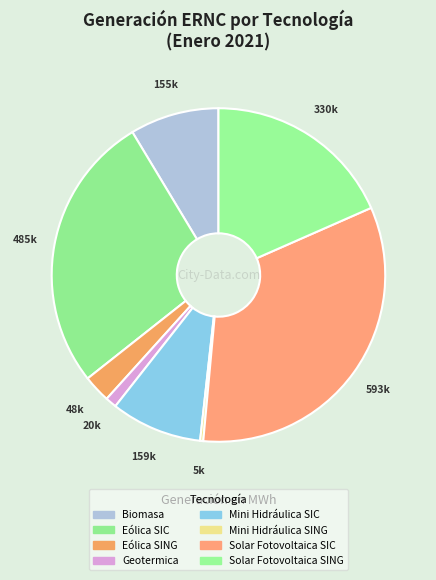

What is the change in value from Geotermica to Solar Fotovoltaica SIC?

+573601.3